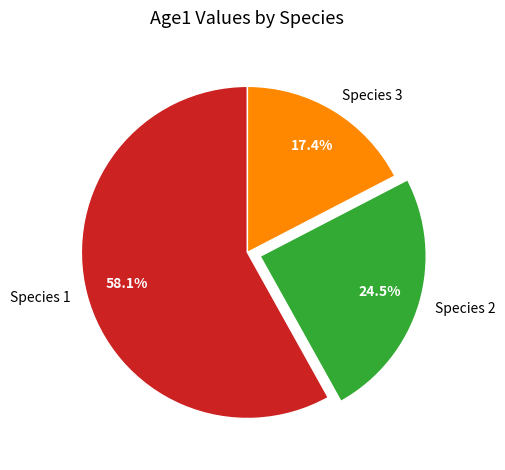

How many segments does this pie chart have?

3